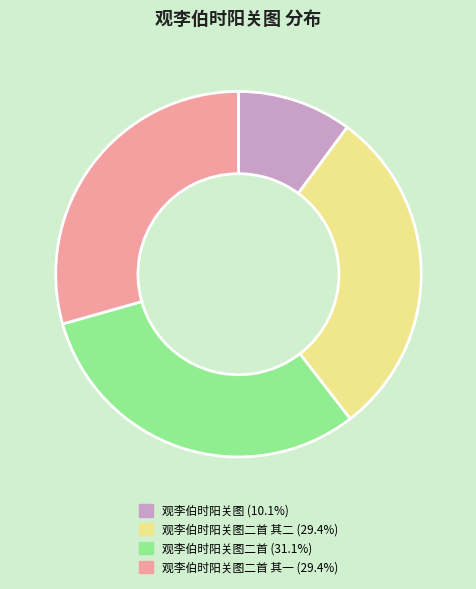

Combined, do 观李伯时阳关图二首 (31.1%) and 观李伯时阳关图 (10.1%) account for over 50%?

No